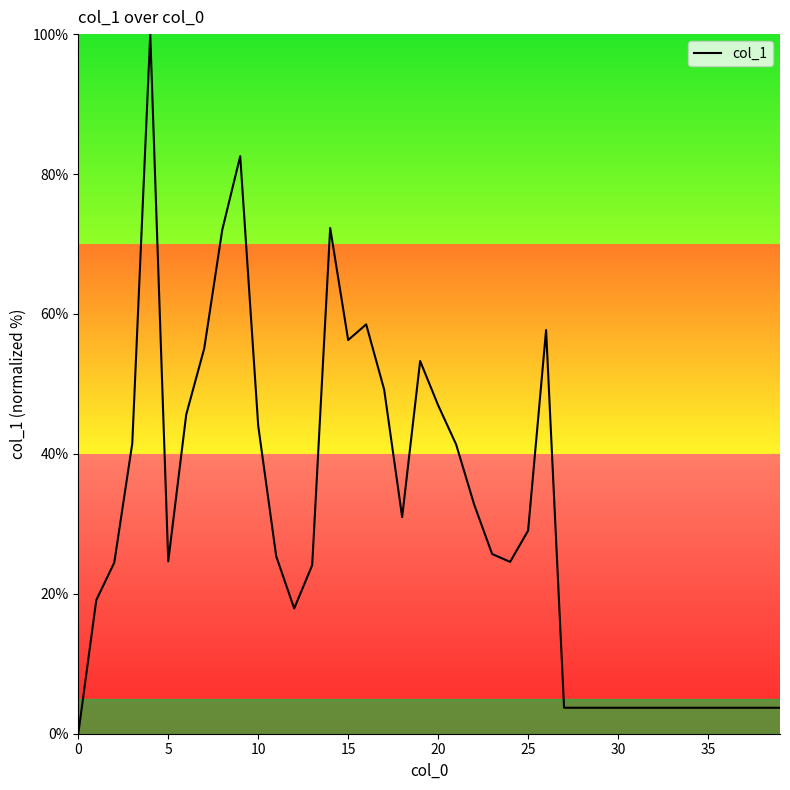

What is the difference between the maximum and minimum values?

100.0